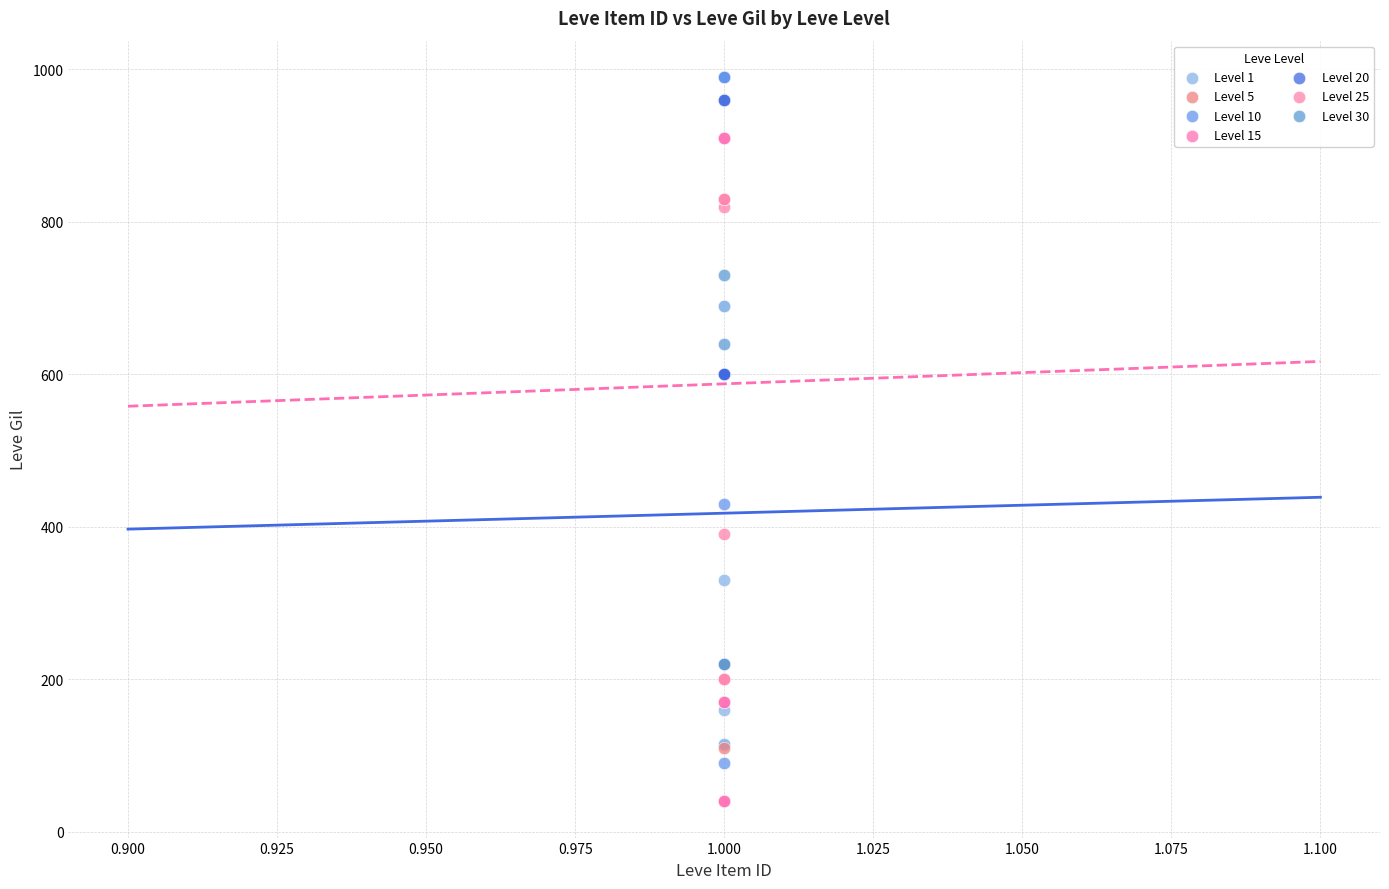

Which series reaches the minimum Y coordinate?

Level 15